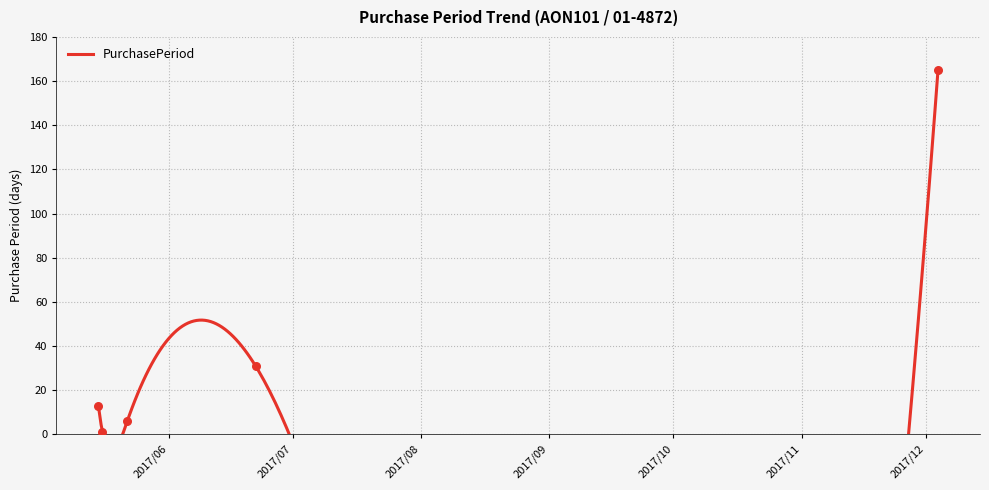

Between 2017-12-04 and 2017-06-22, which is larger?

2017-12-04